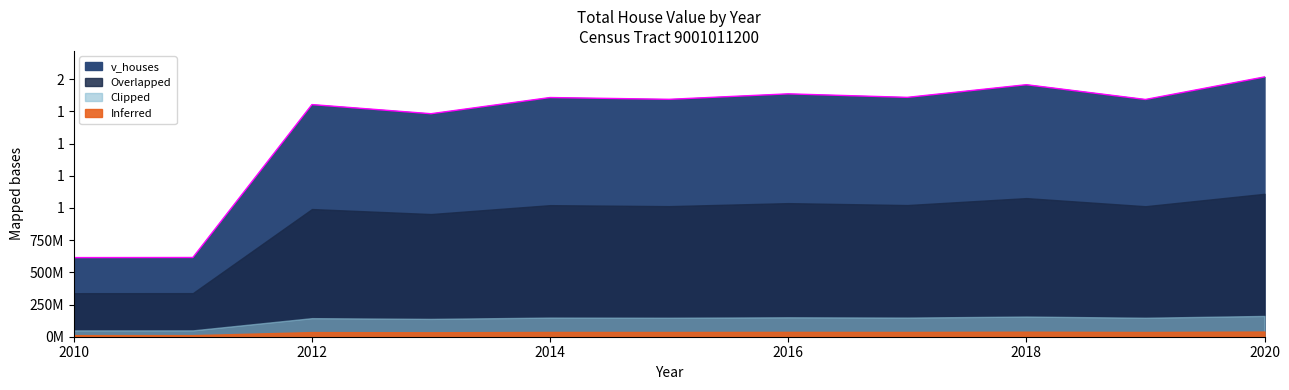

Reading right to left, what are all the values shown in this chart?

2020=2017561900	2019=1842465000	2018=1957156600	2017=1858887100	2016=1886142100	2015=1843667100	2014=1857552100	2013=1731845000	2012=1802730000	2011=615375000	2010=614500000